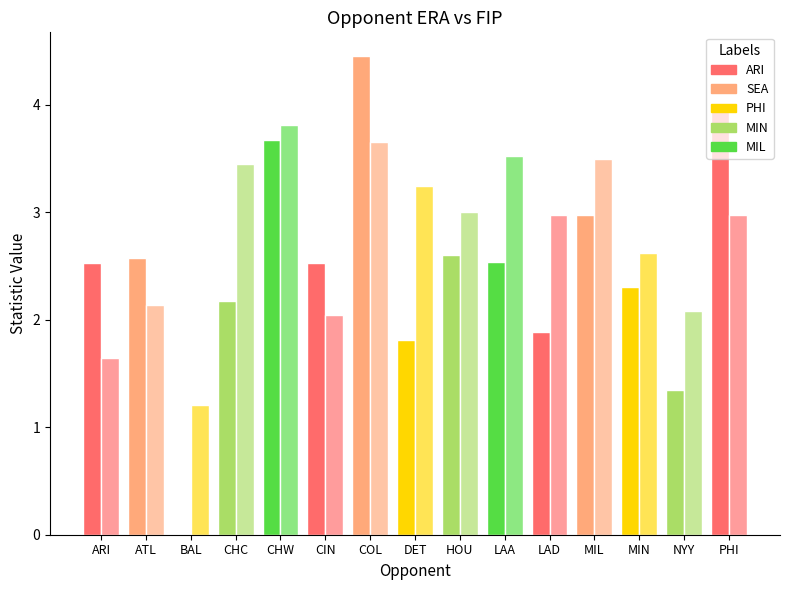

What is the maximum value shown in the chart?

4.5